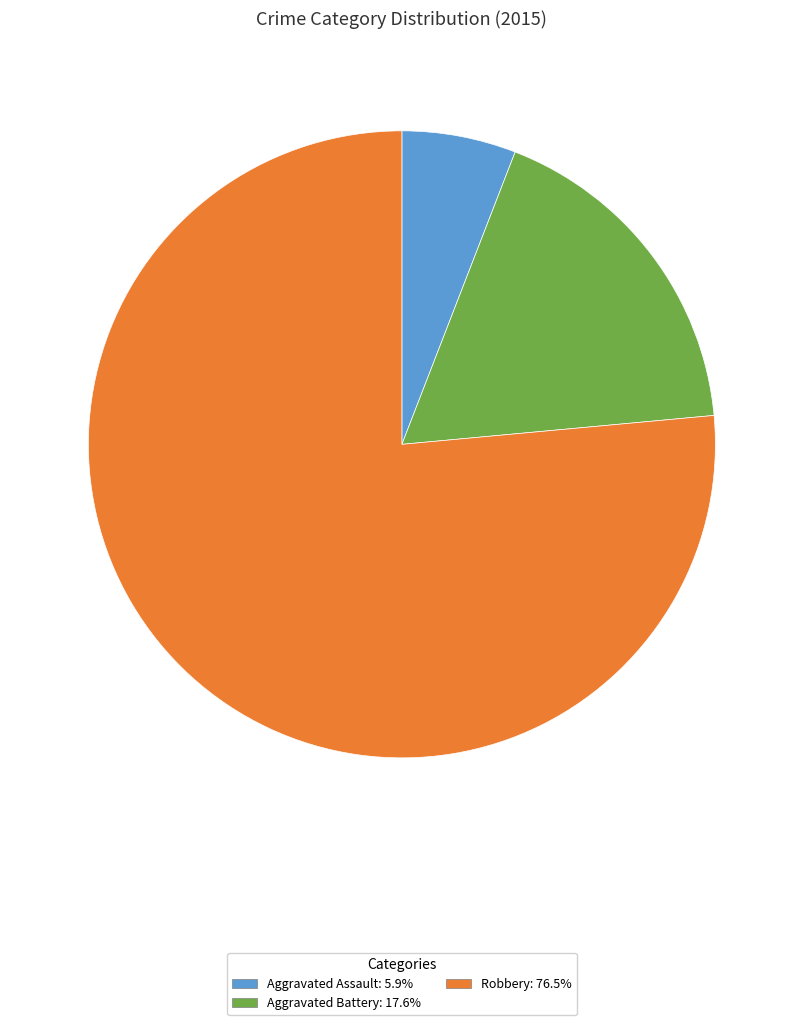

What is the largest slice in the pie chart?

Robbery